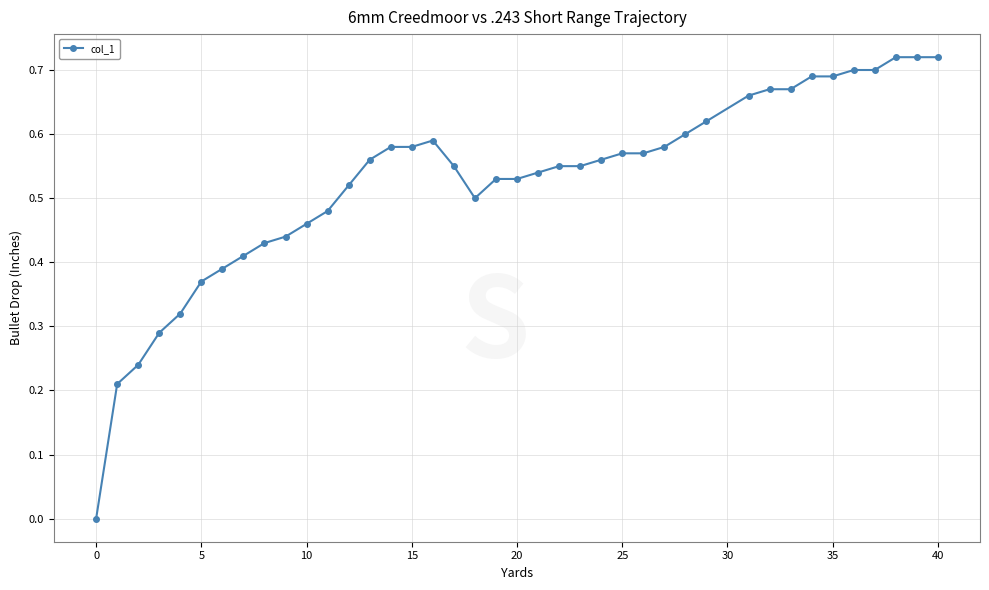

Does the chart display data point markers on the line(s)?

Yes